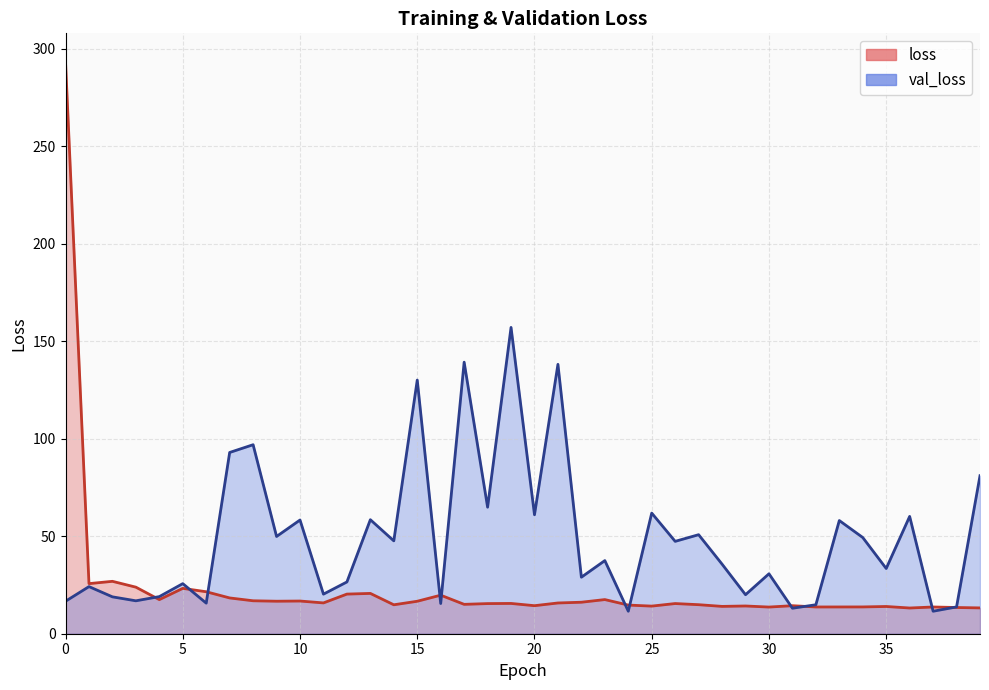

Which series changed the most between 9 and 26?

val_loss